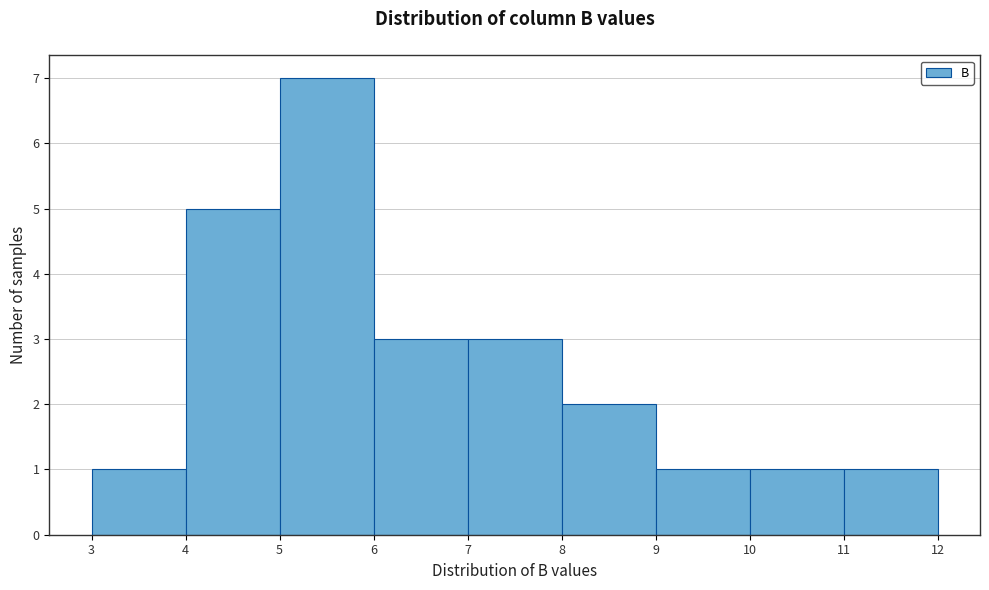

Reading left to right, list every bar in this chart as the range it spans on the x-axis followed by its height. The values are not printed on the chart, so give them approximately, as read against the axis.

3 to 4: 1
4 to 5: 5
5 to 6: 7
6 to 7: 3
7 to 8: 3
8 to 9: 2
9 to 10: 1
10 to 11: 1
11 to 12: 1